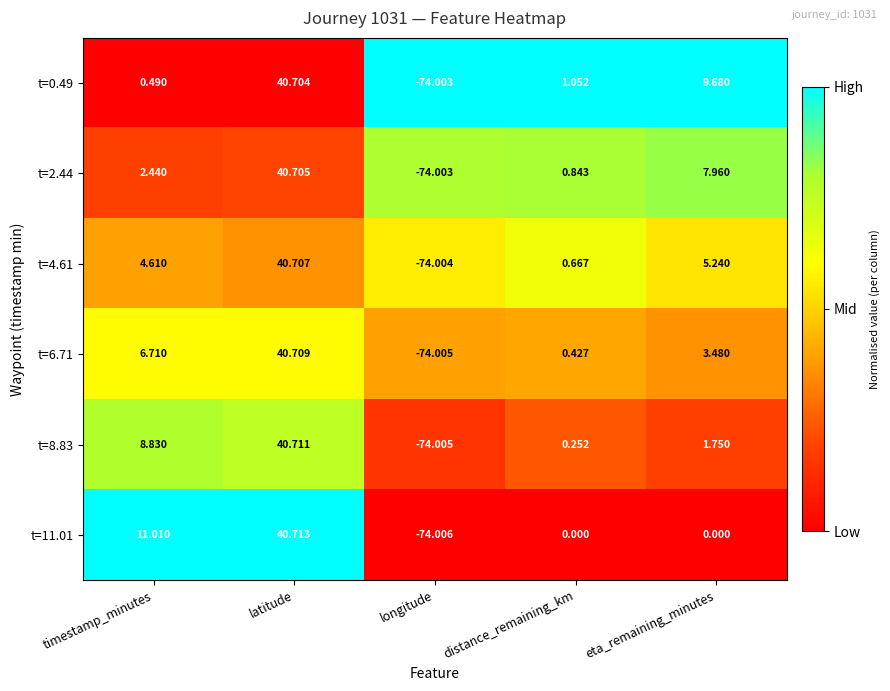

Where is t=0.49 nearest to the value -16?

timestamp_minutes